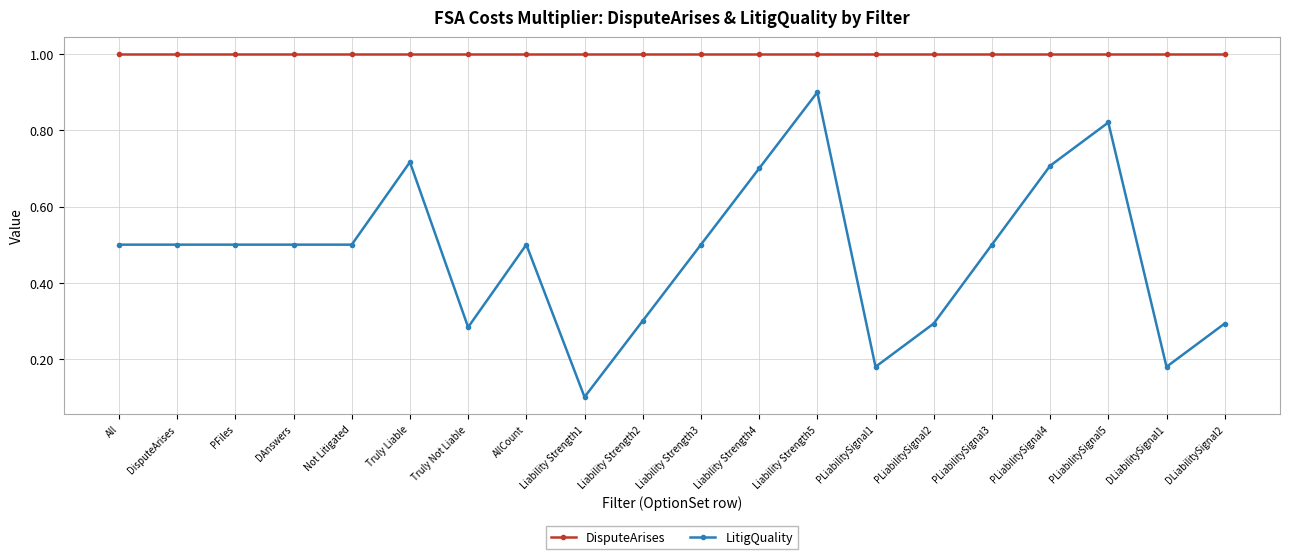

Where is LitigQuality nearest to the value 0?

Liability Strength1